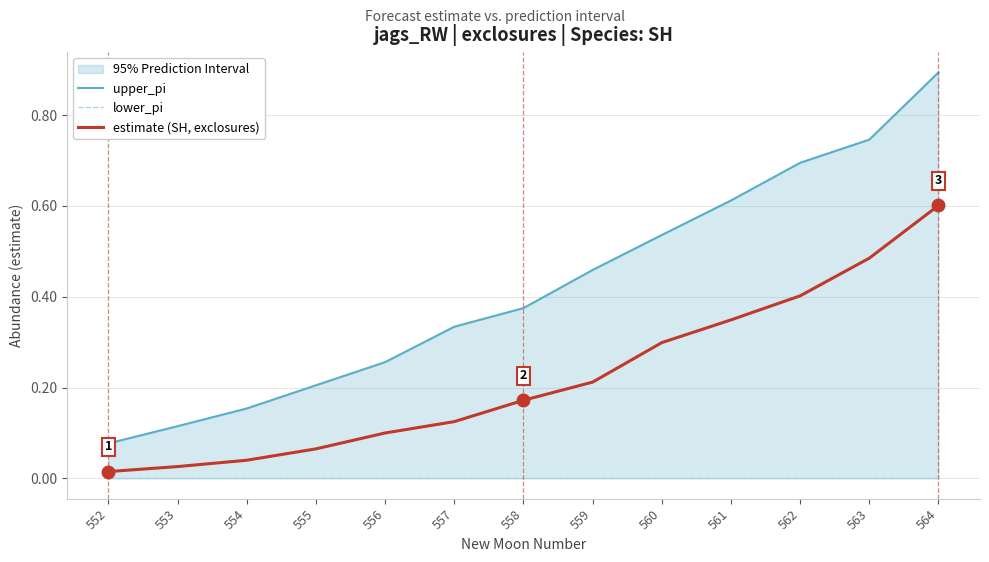

Reading left to right, transcribe all the data shown in this chart.

upper_pi: 552=0.1	553=0.1	554=0.2	555=0.2	556=0.3	557=0.3	558=0.4	559=0.5	560=0.5	561=0.6	562=0.7	563=0.7	564=0.9
lower_pi: 552=0.0	553=0.0	554=0.0	555=0.0	556=0.0	557=0.0	558=0.0	559=0.0	560=0.0	561=0.0	562=0.0	563=0.0	564=0.0
estimate (SH, exclosures): 552=0.0	553=0.0	554=0.0	555=0.1	556=0.1	557=0.1	558=0.2	559=0.2	560=0.3	561=0.3	562=0.4	563=0.5	564=0.6